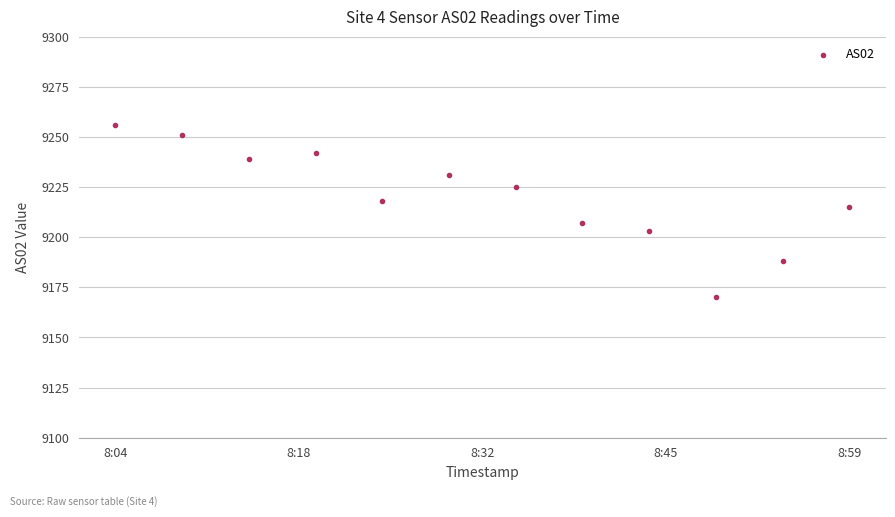

What is the range of X values (max minus min)?

3300